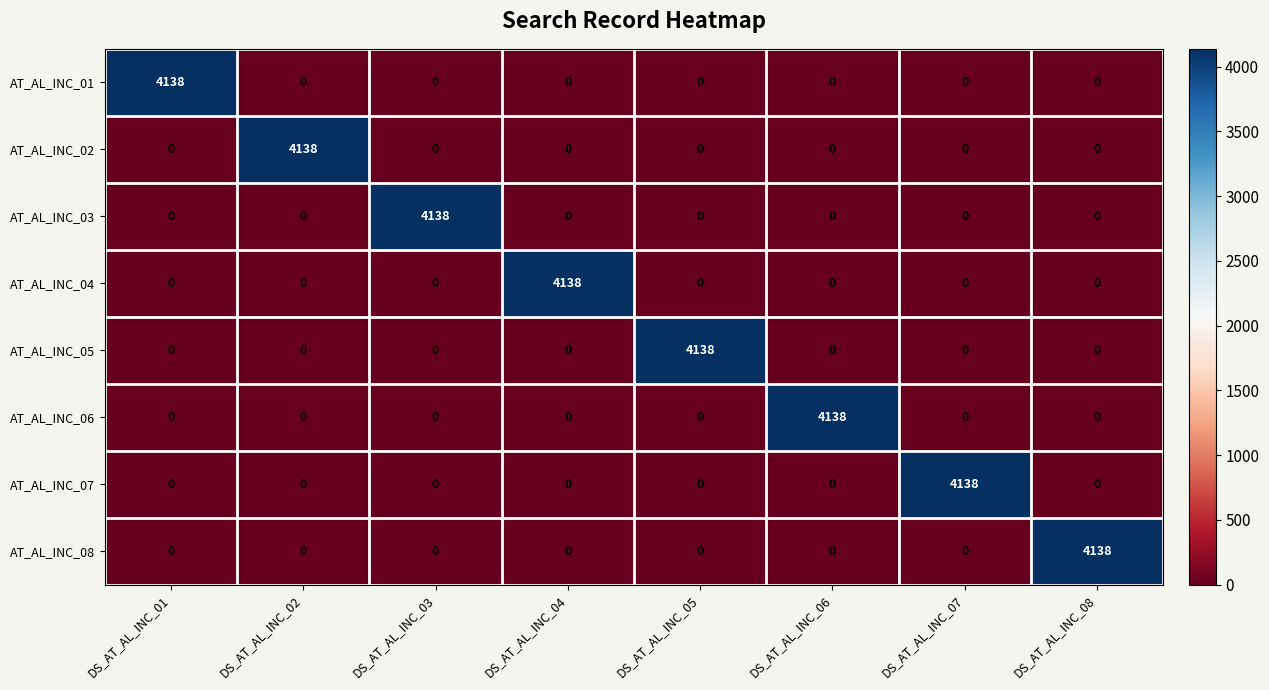

What is the difference between the highest and lowest values at DS_AT_AL_INC_08?

4138